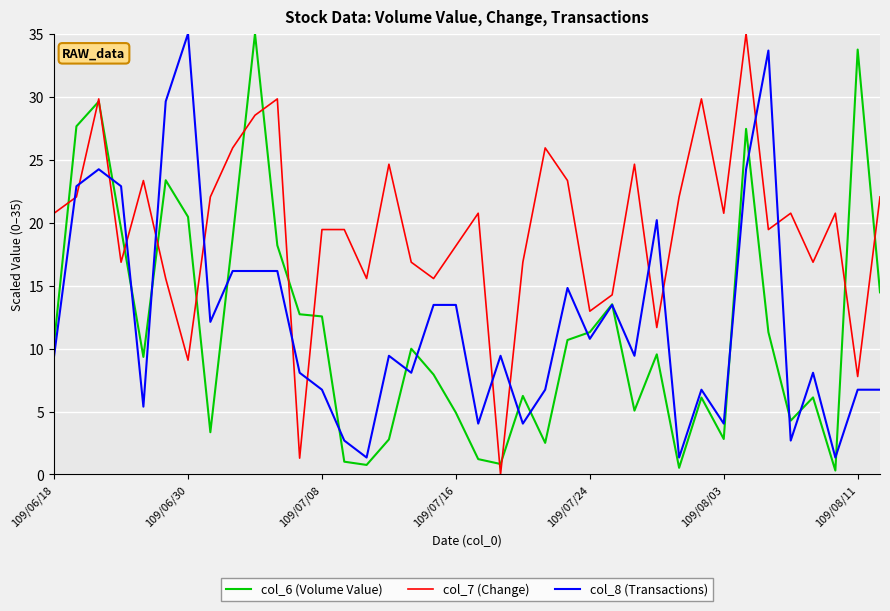

Does the chart have visible grid lines?

Yes